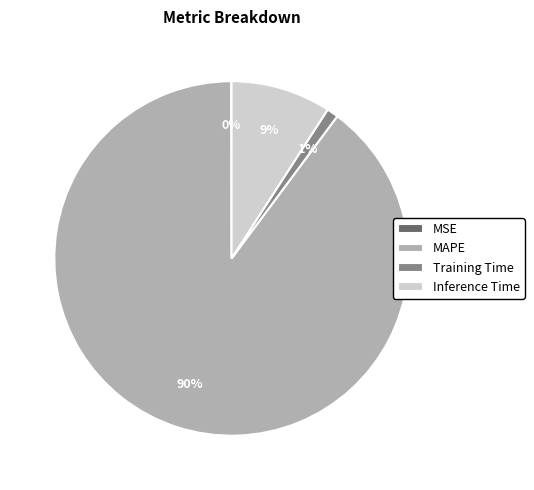

Do MAPE and Inference Time together represent more than half of the pie?

Yes